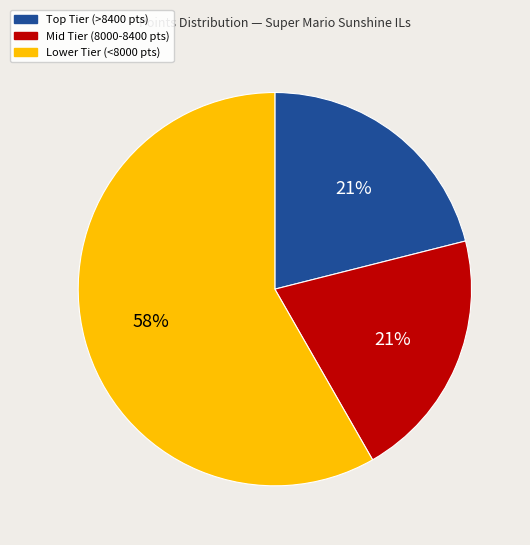

Which category has the biggest portion of the pie?

Lower Tier (<8000 pts)